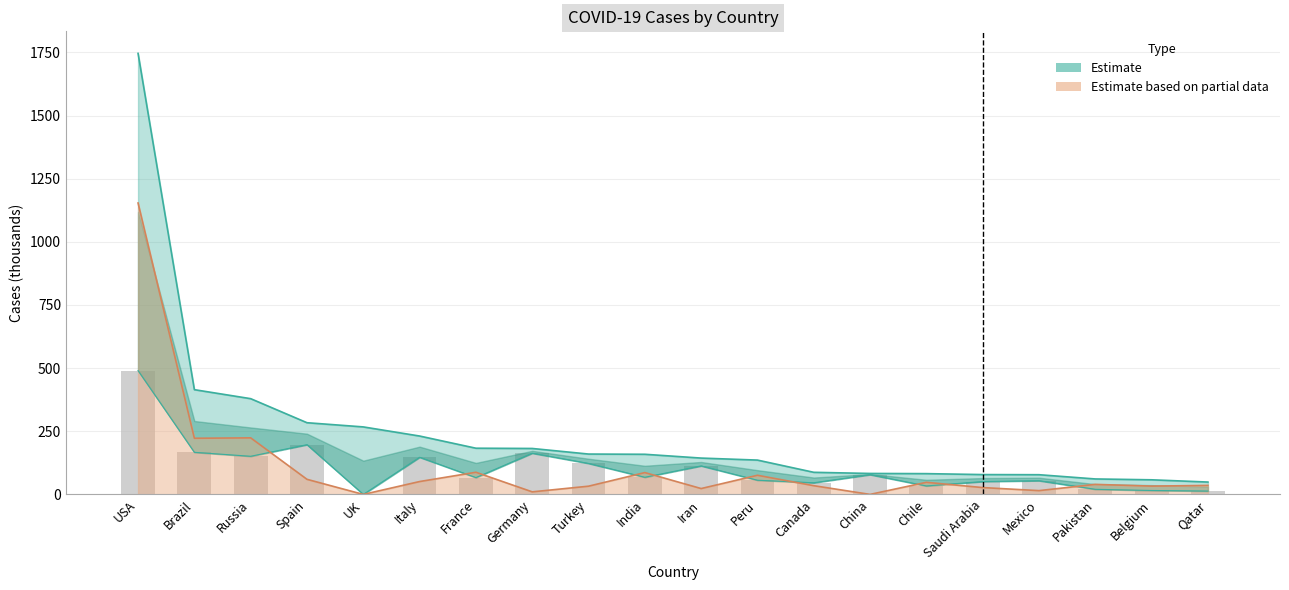

What is the value of the Active Cases bar at the 7th from the left?

87.7